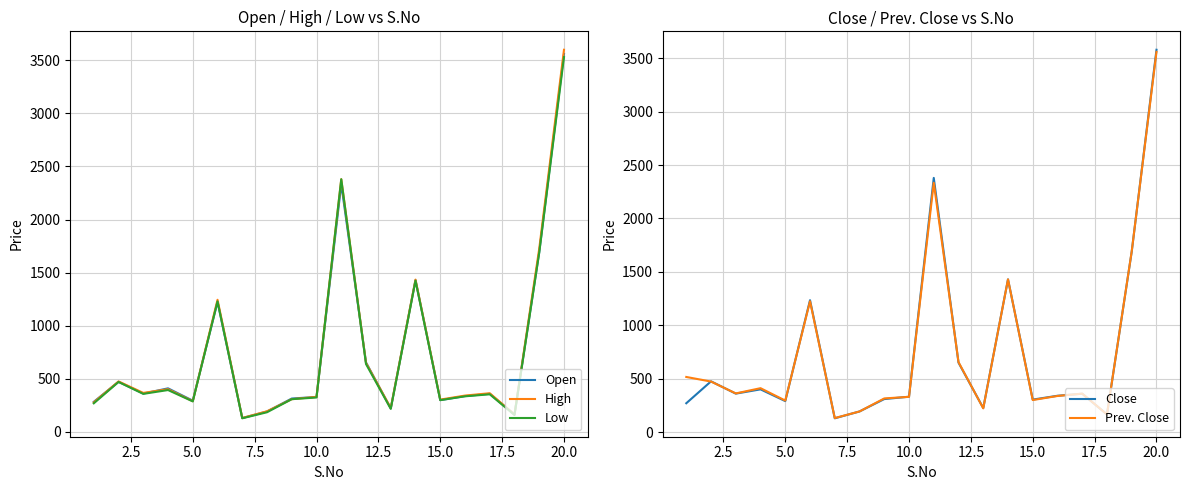

Reading right to left, transcribe all the data shown in this chart.

Open: 3560	1694	165	360	338	300	1430	222	655	2334	330	315	193	131	1225	295	411	362	473	284
High: 3599	1727	165	365	343	305	1435	226	650	2380	331	309	195	132	1245	290	403	368	476	279
Low: 3530	1690	160	355	336	300	1425	218	640	2380	325	309	186	129	1230	288	395	359	471	270
Close: 3580	1691	165	359	340	304	1430	225	650	2380	331	309	193	129	1235	290	400	360	475	270
Prev. Close: 3560	1694	165	360	338	300	1430	222	655	2334	330	315	193	131	1225	295	411	362	473	516